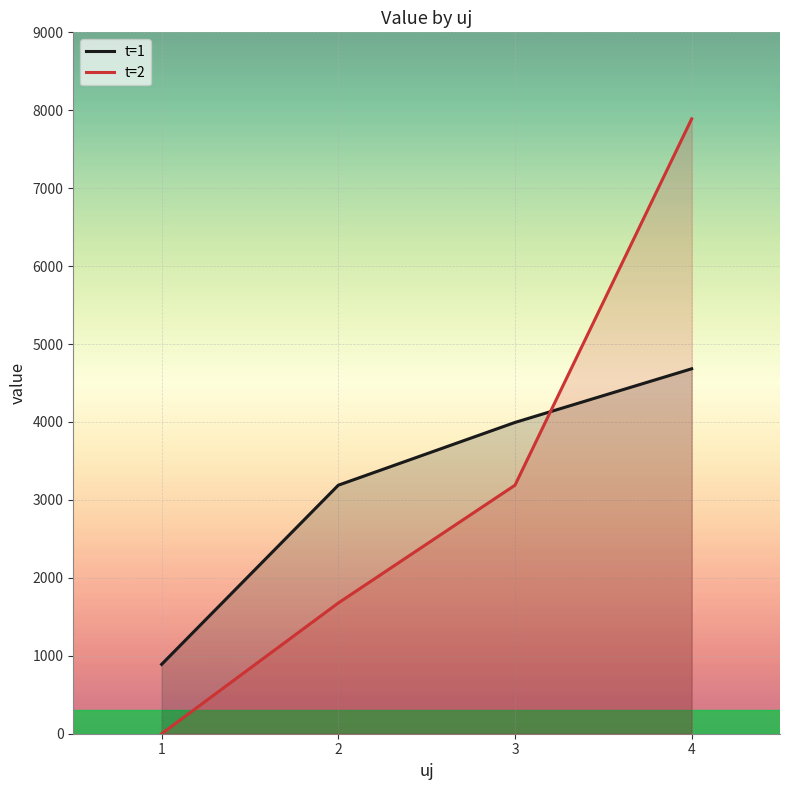

Which series changed the most between 2 and 3?

t=2